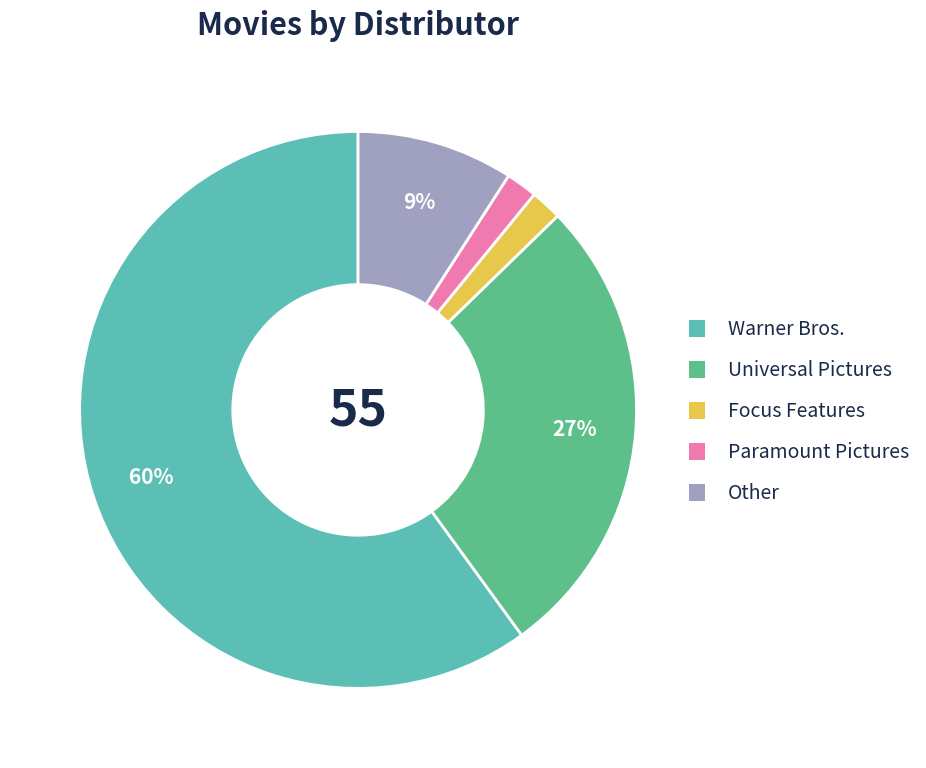

Between Other and Paramount Pictures, which is larger?

Other